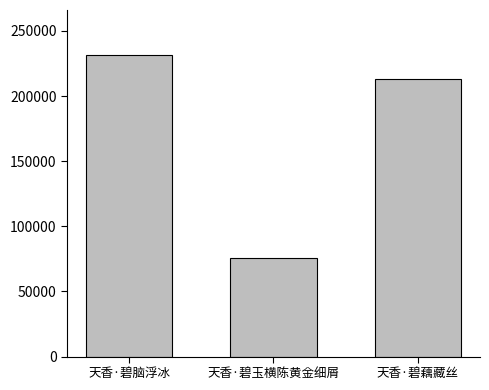

Where is the data nearest to the value 153457?

天香·碧藕藏丝